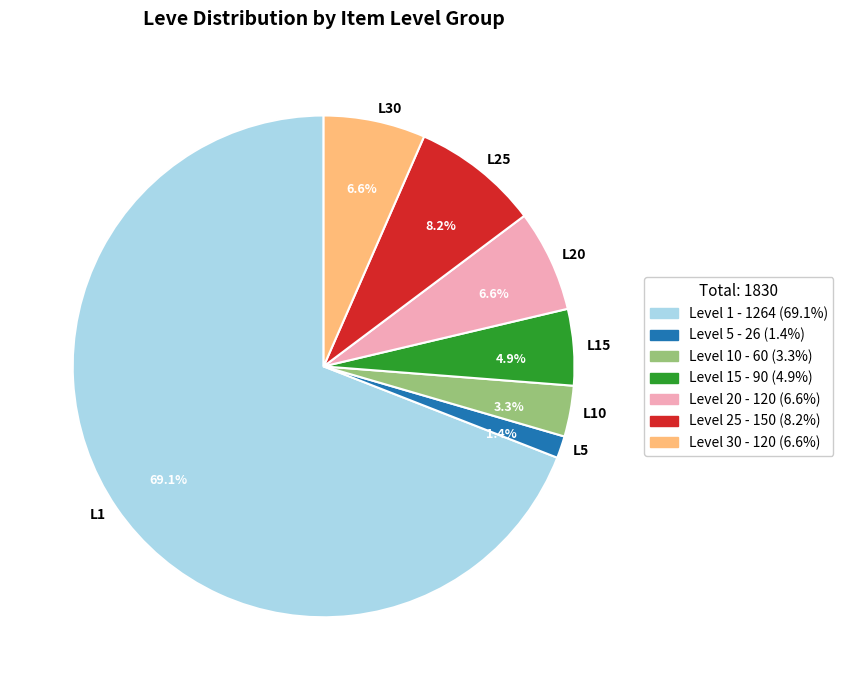

What is the majority slice?

L1